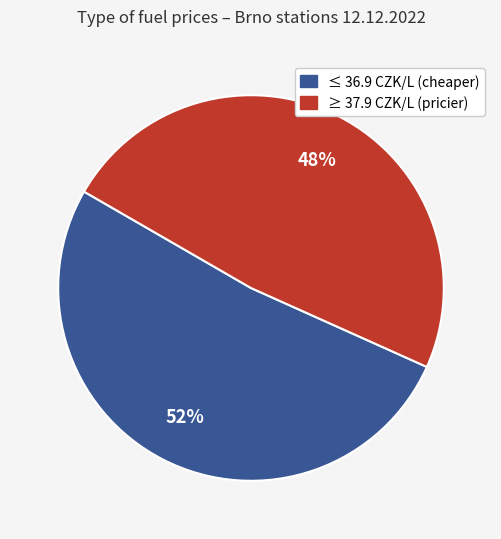

To the nearest percent, what percentage of the pie is ≥ 37.9 CZK/L (pricier)?

48%